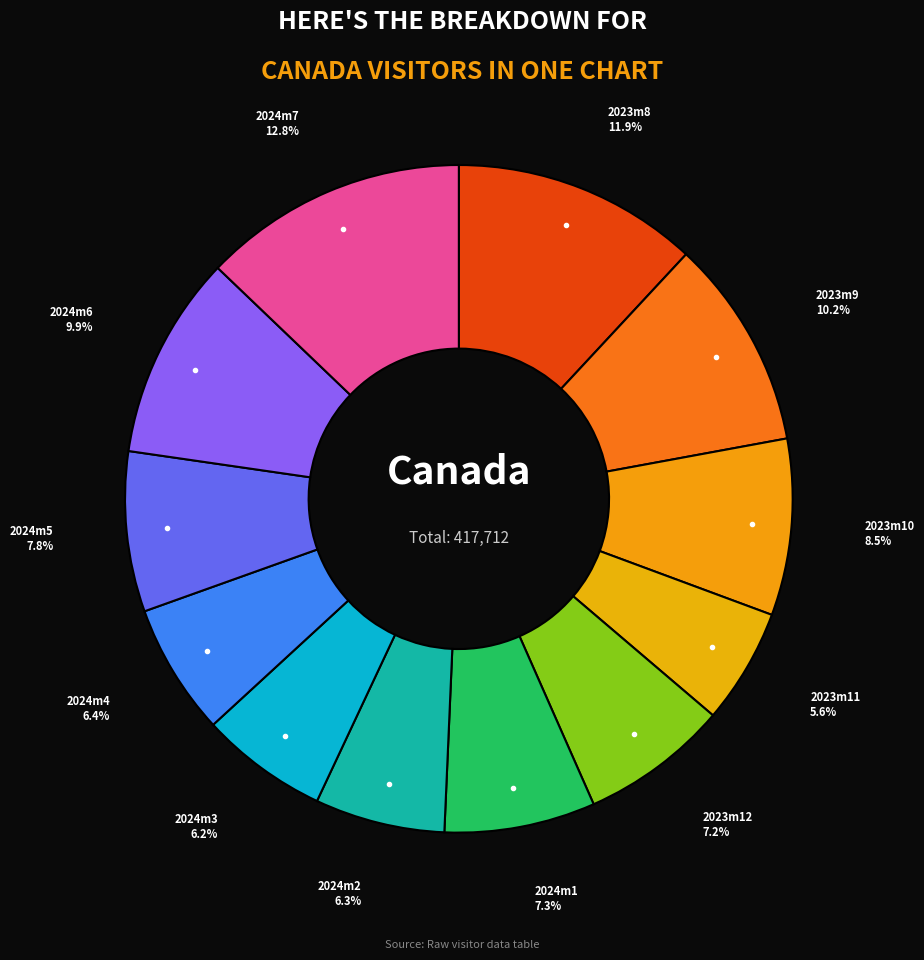

Which category has the biggest portion of the pie?

2024m7